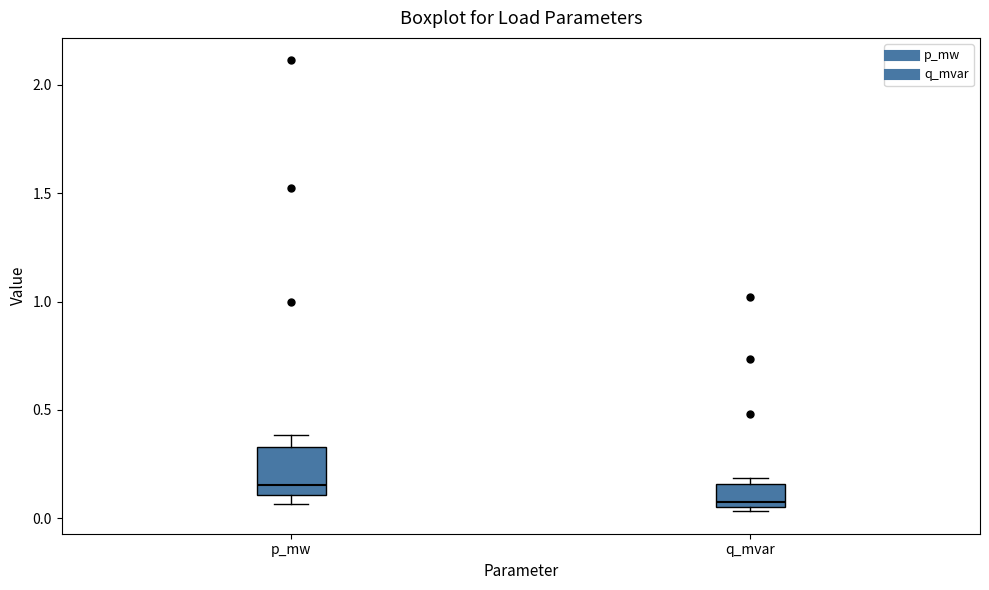

Reading left to right, read every box against the y-axis: the position of its median line, the range the box covers, and the ends of its whiskers. The values are not printed on the chart, so give them approximately, as read against the axis.

p_mw: median 0.15, box 0.10 to 0.35, whiskers 0.05 to 0.40
q_mvar: median 0.05 (just above the box's lower edge), box 0.05 to 0.15, whiskers 0.05 (just below the box's lower edge) to 0.20